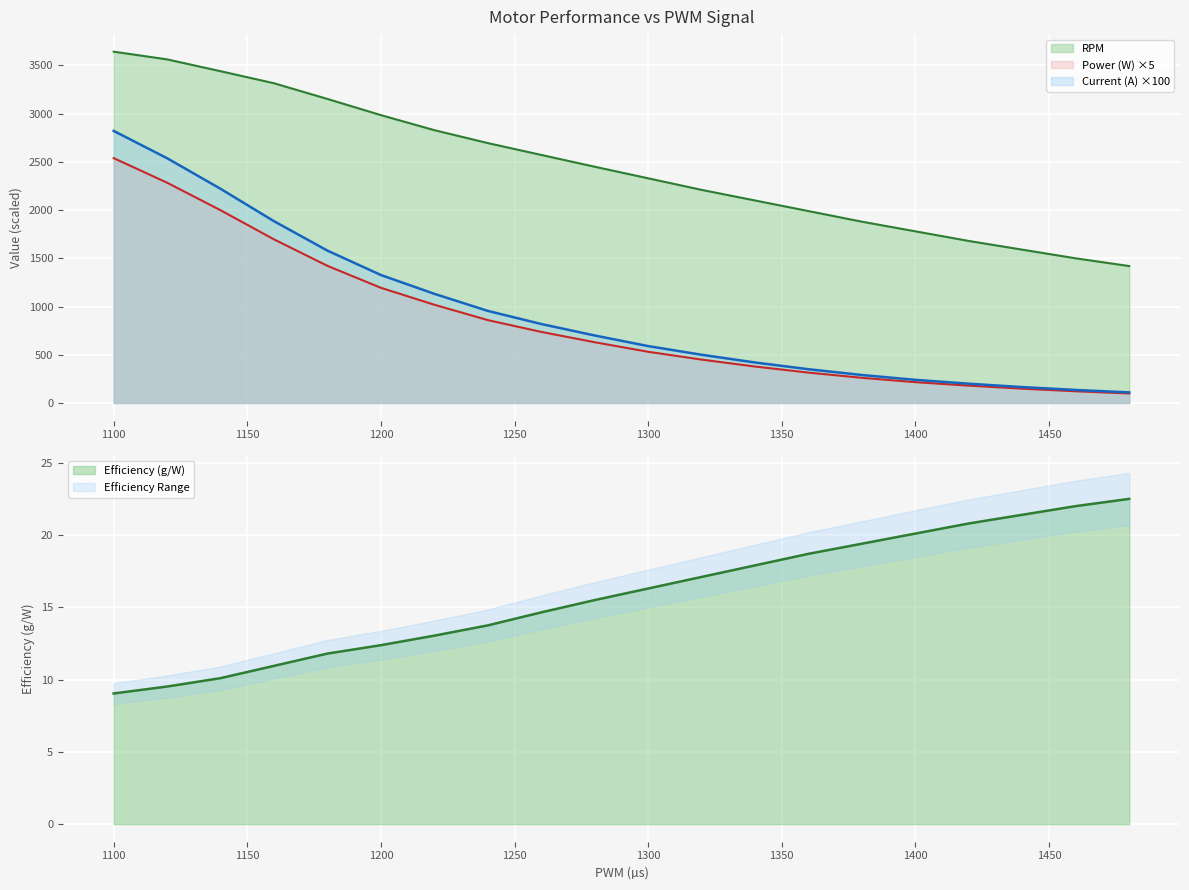

Which category has the highest value in the Power (W) series?

1100